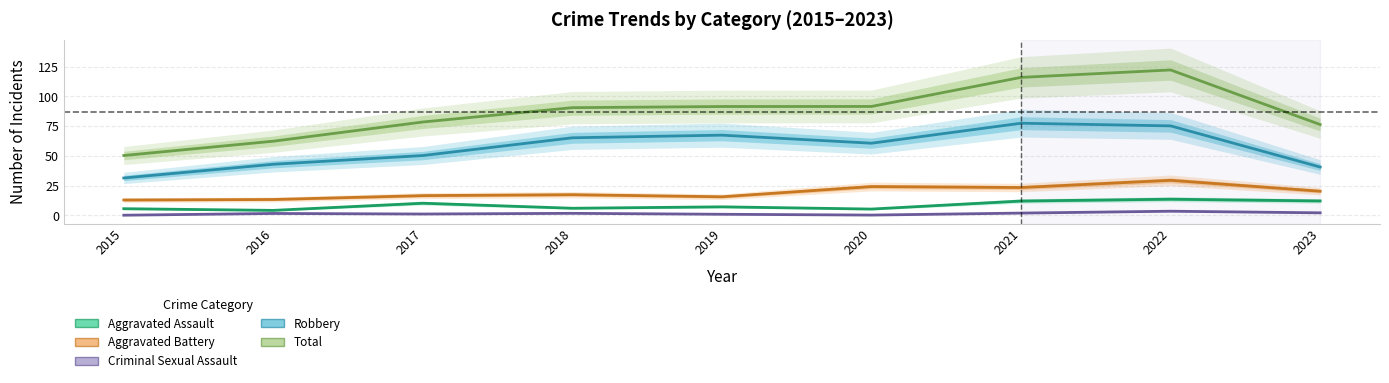

Where does the Total series first go above 90?

2018